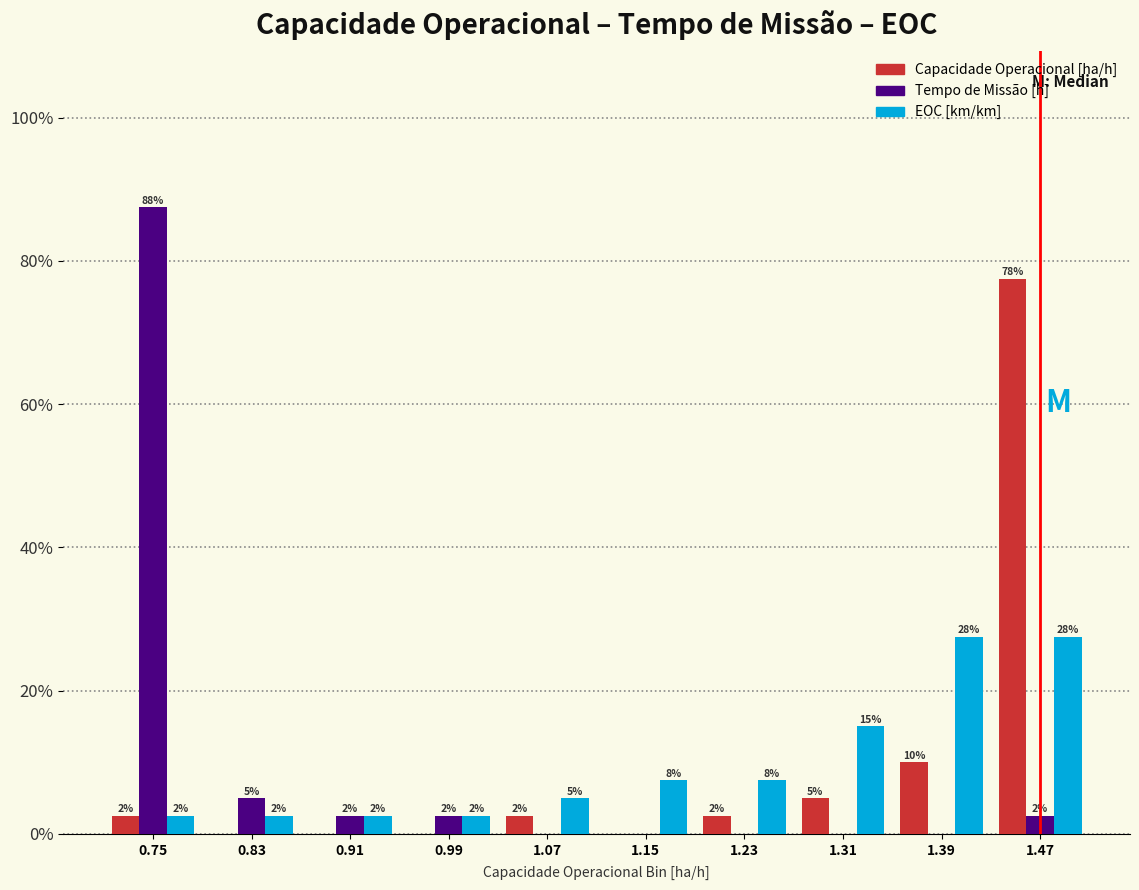

What are all the series names shown in the legend?

Capacidade Operacional [ha/h], Tempo de Missão [h], EOC [km/km]